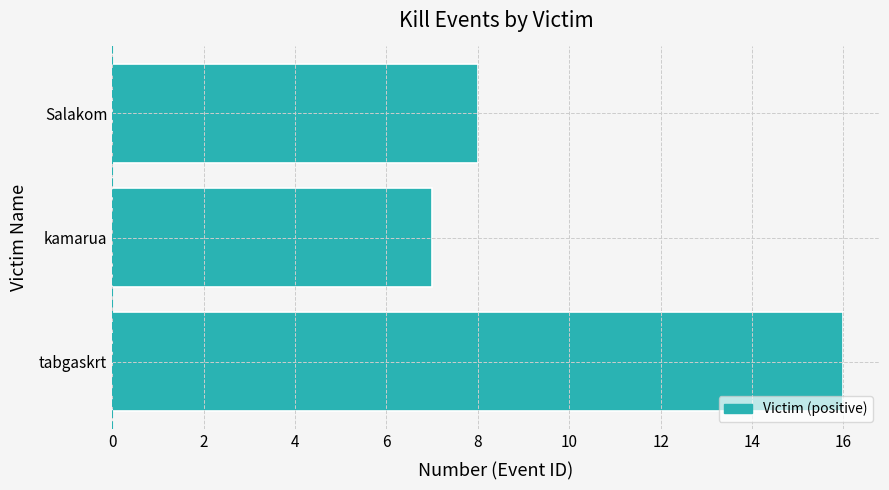

Reading bottom to top, list all the values displayed in this chart.

16	7	8